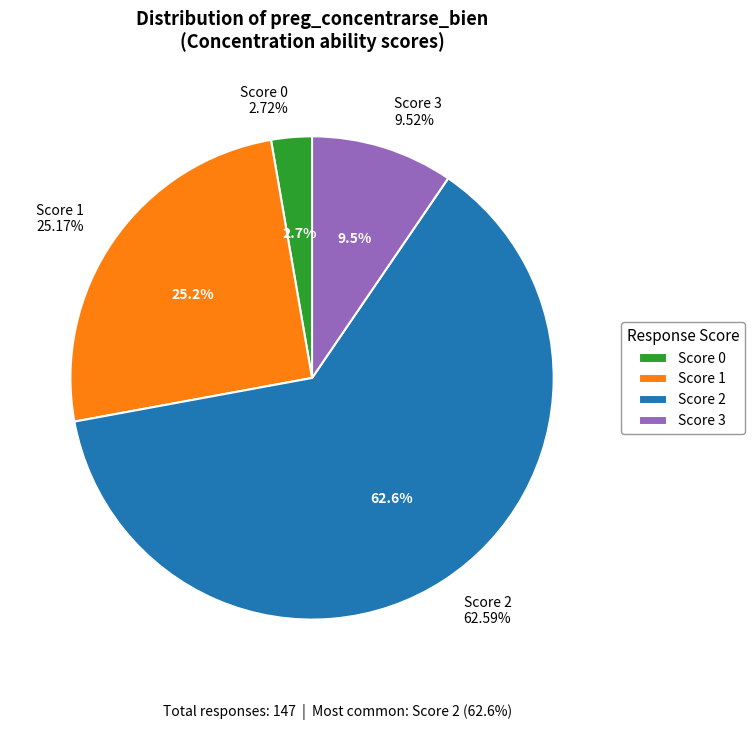

How many slices are in this pie chart?

4